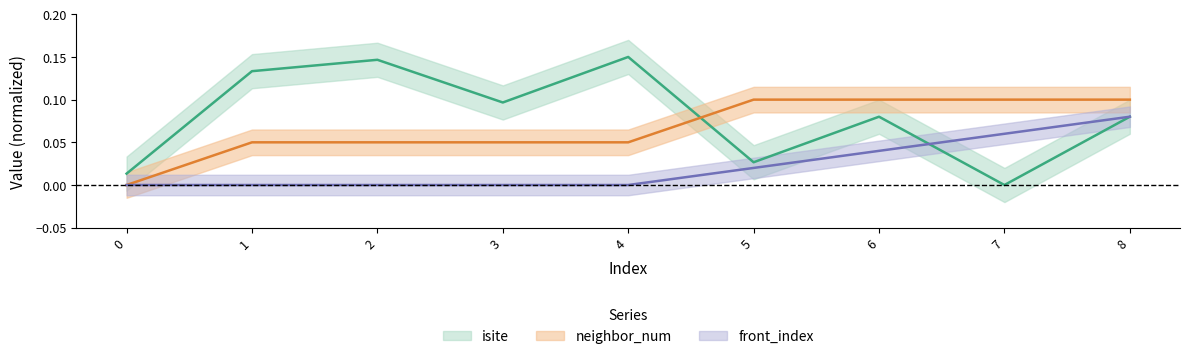

How many intersections are there between front_index and isite?

1